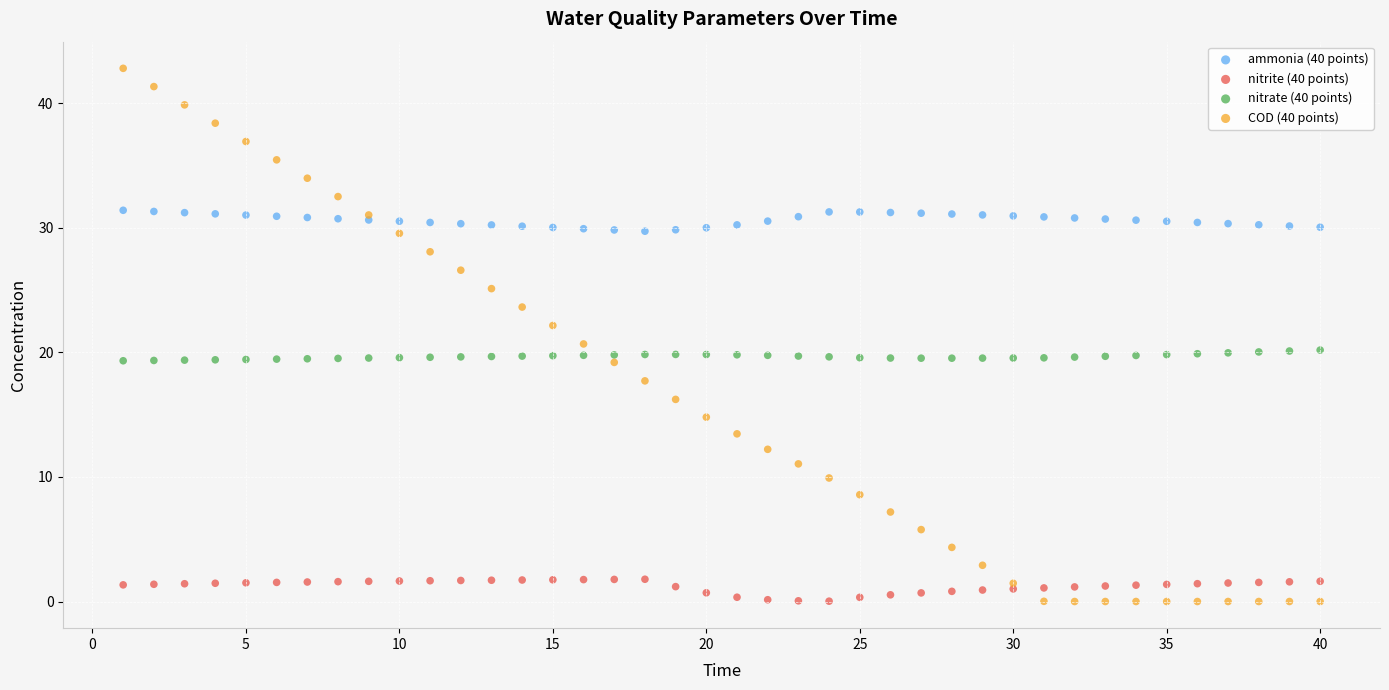

What is the X range (max minus min) for the scatter plot?

39.0